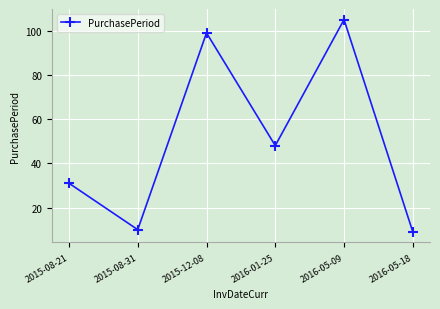

Reading left to right, what are all the values shown in this chart?

31	10	99	48	105	9